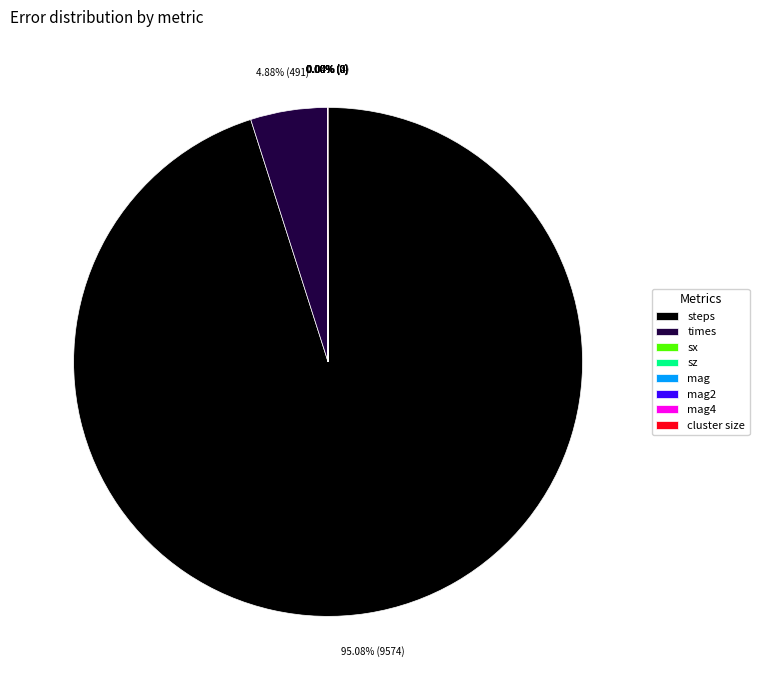

Is there any slice that represents more than half of the pie?

Yes